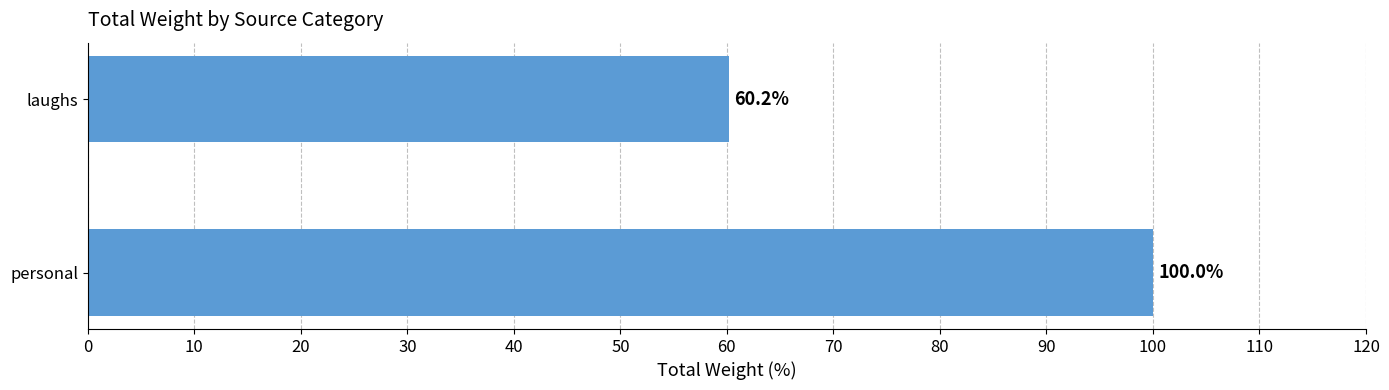

Does the chart contain any negative values?

No